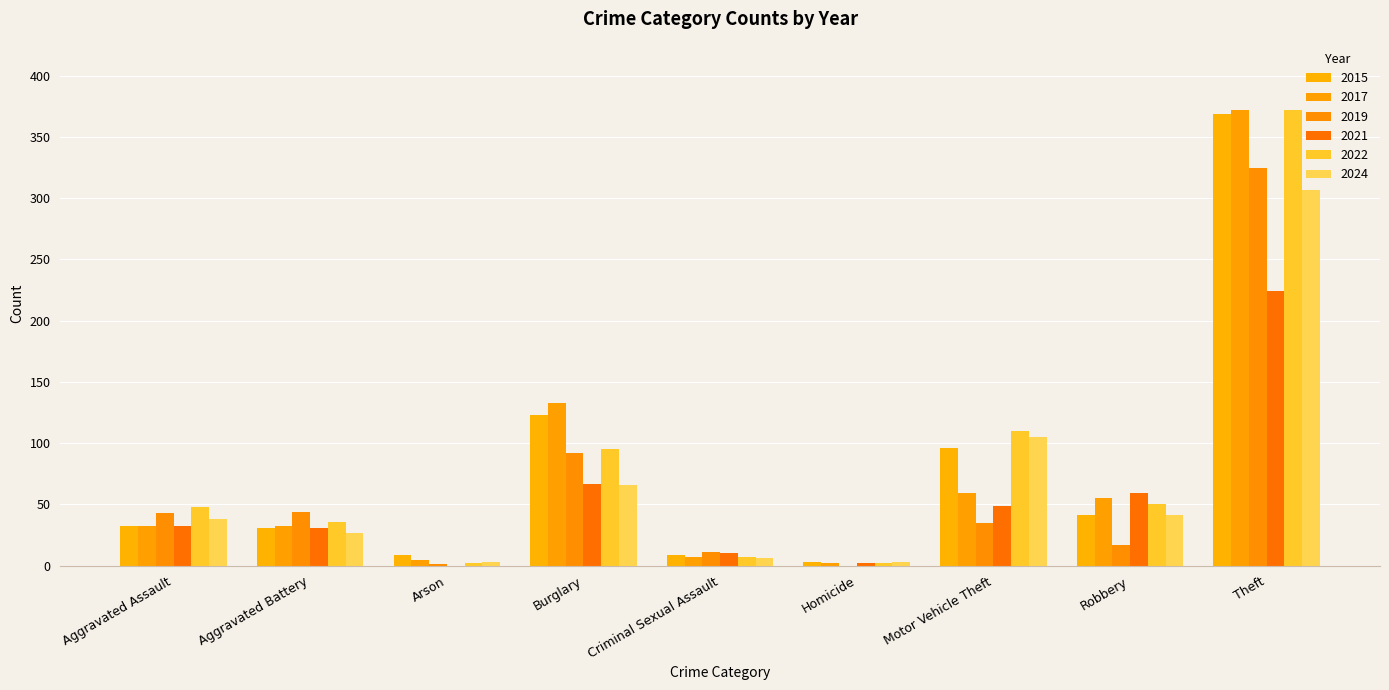

What is the maximum value shown in the chart?

372